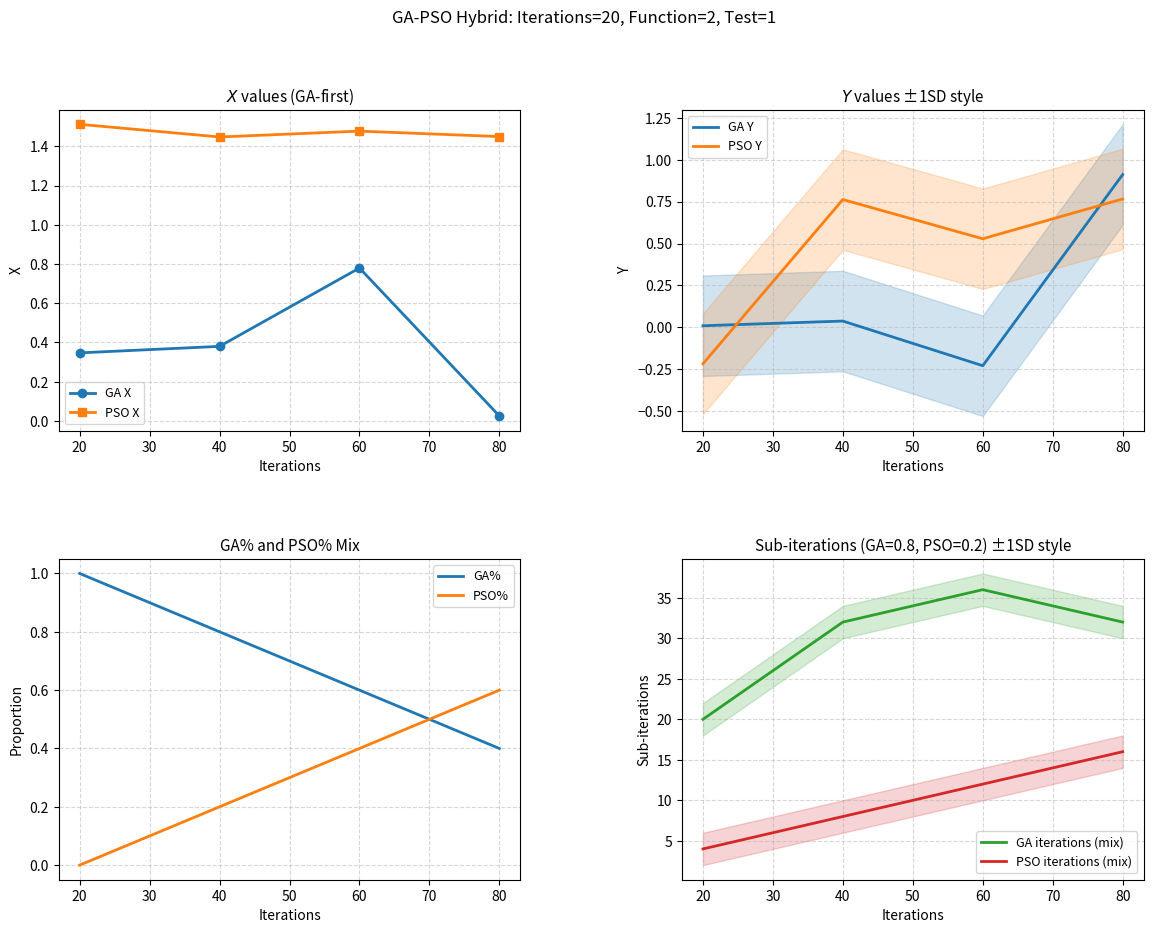

What is the difference between the maximum and minimum values in the PSO X series?

0.1